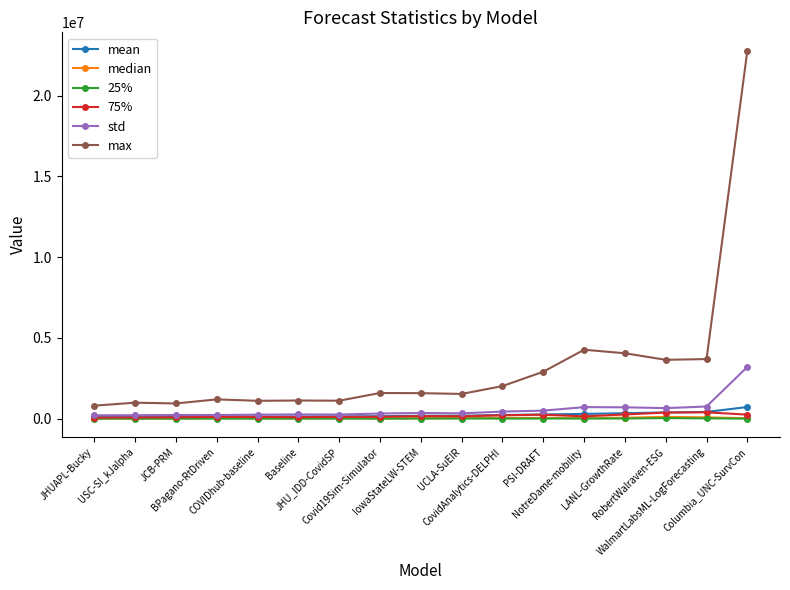

True or false: mean and max cross at least once.

False